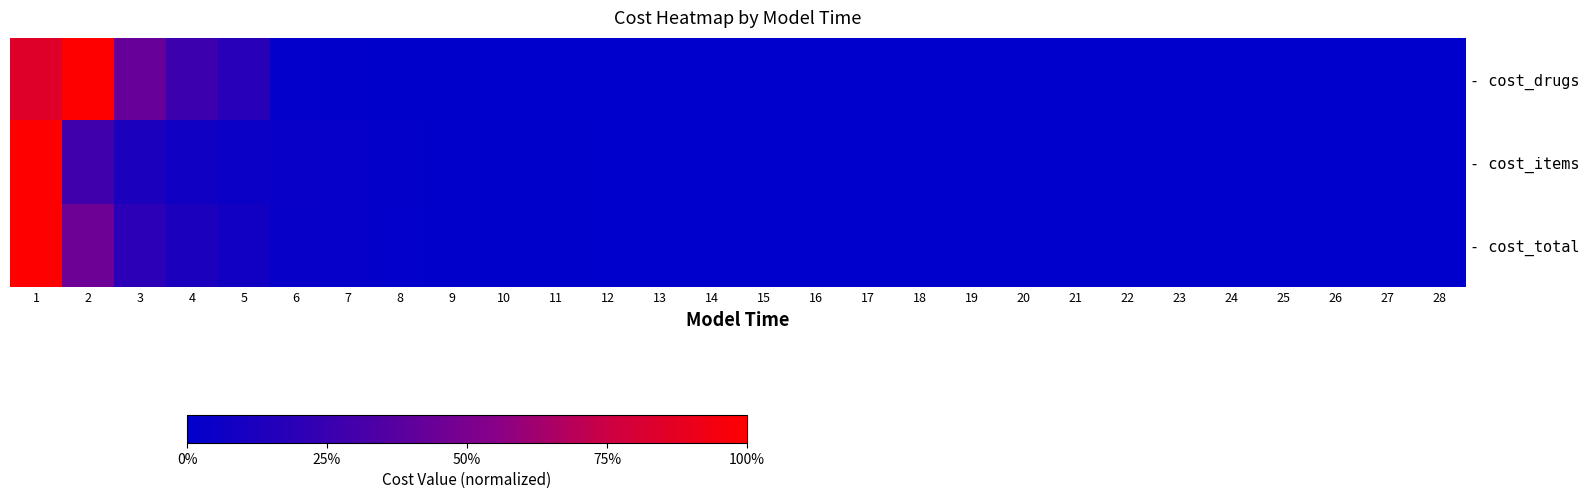

Rank the series by their average value, from highest to lowest.

- cost_drugs, - cost_total, - cost_items